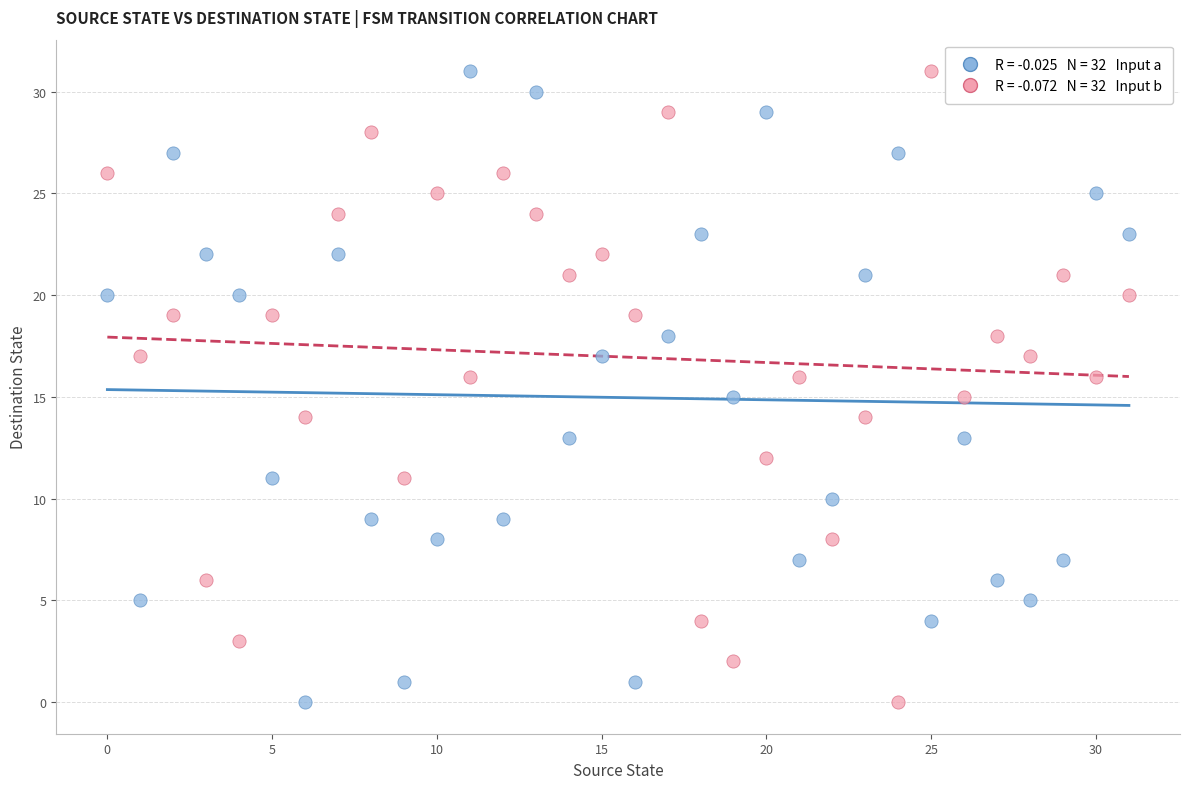

Across all data points, what is the range of Y values (max minus min)?

31